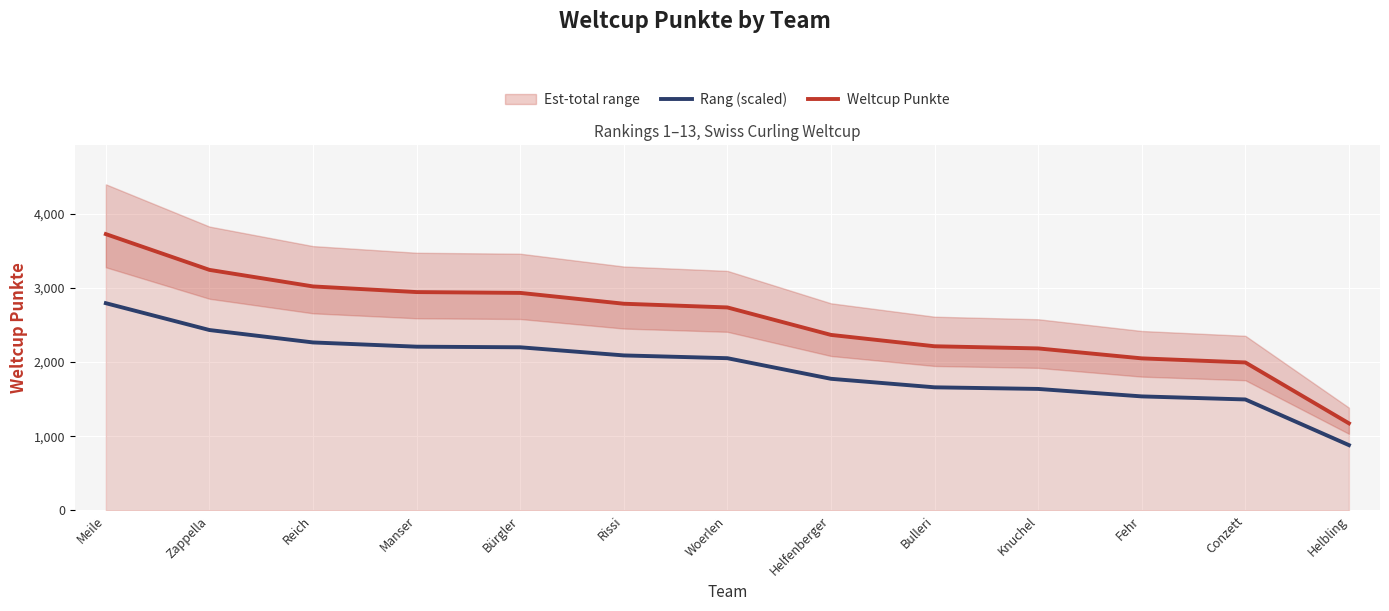

At which category is the sum across all series the highest?

Meile